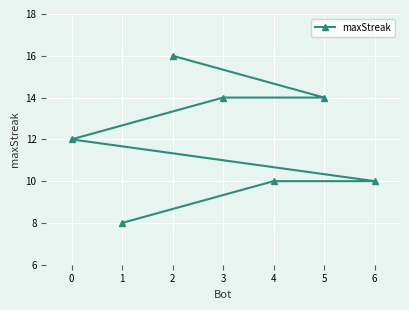

How many lines are shown in the chart?

1